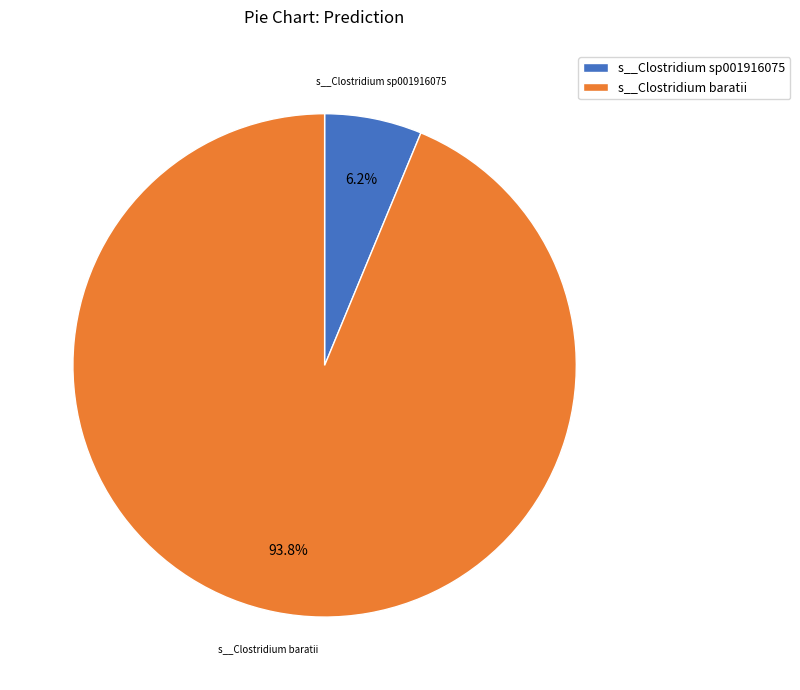

Does any single category account for the majority?

Yes